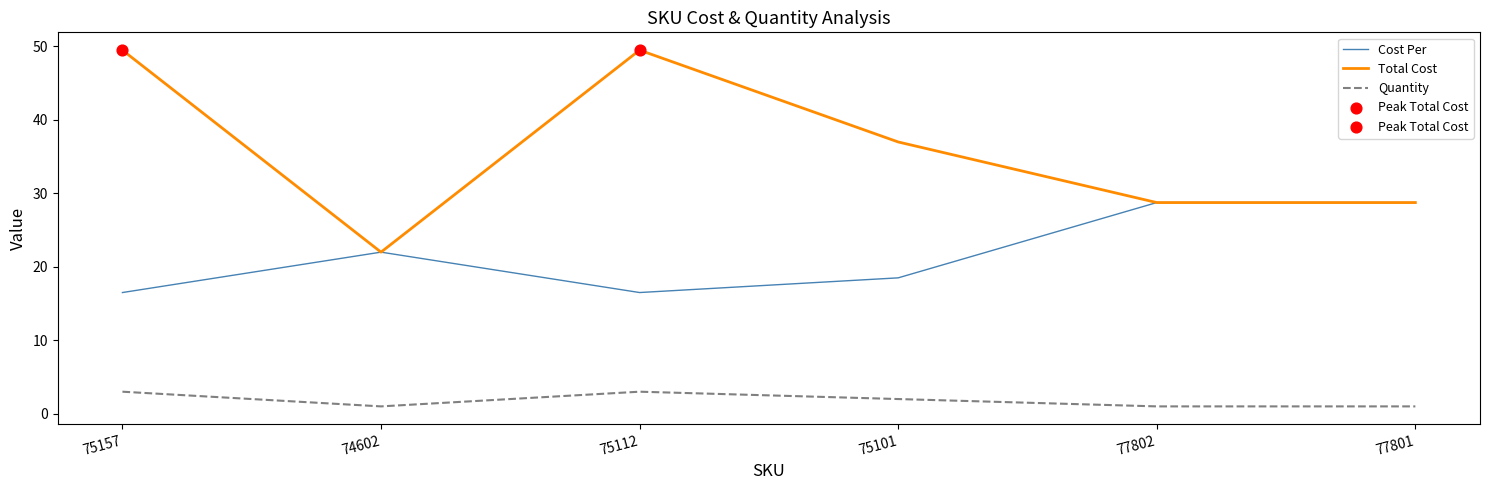

What is the total value across all series at 75157?

69.0